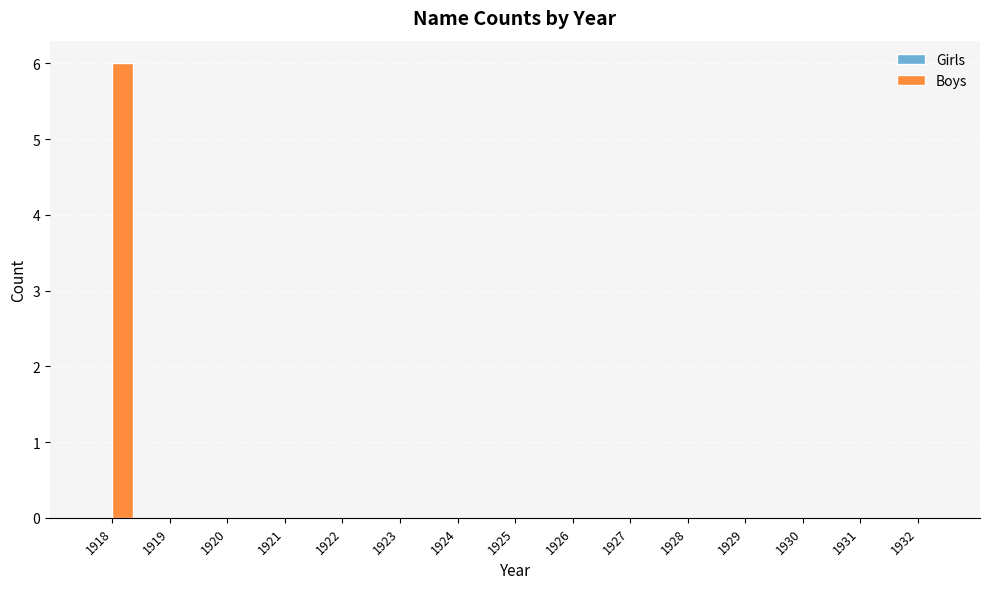

The chart shows a value of -2 at 1922. True or false?

False